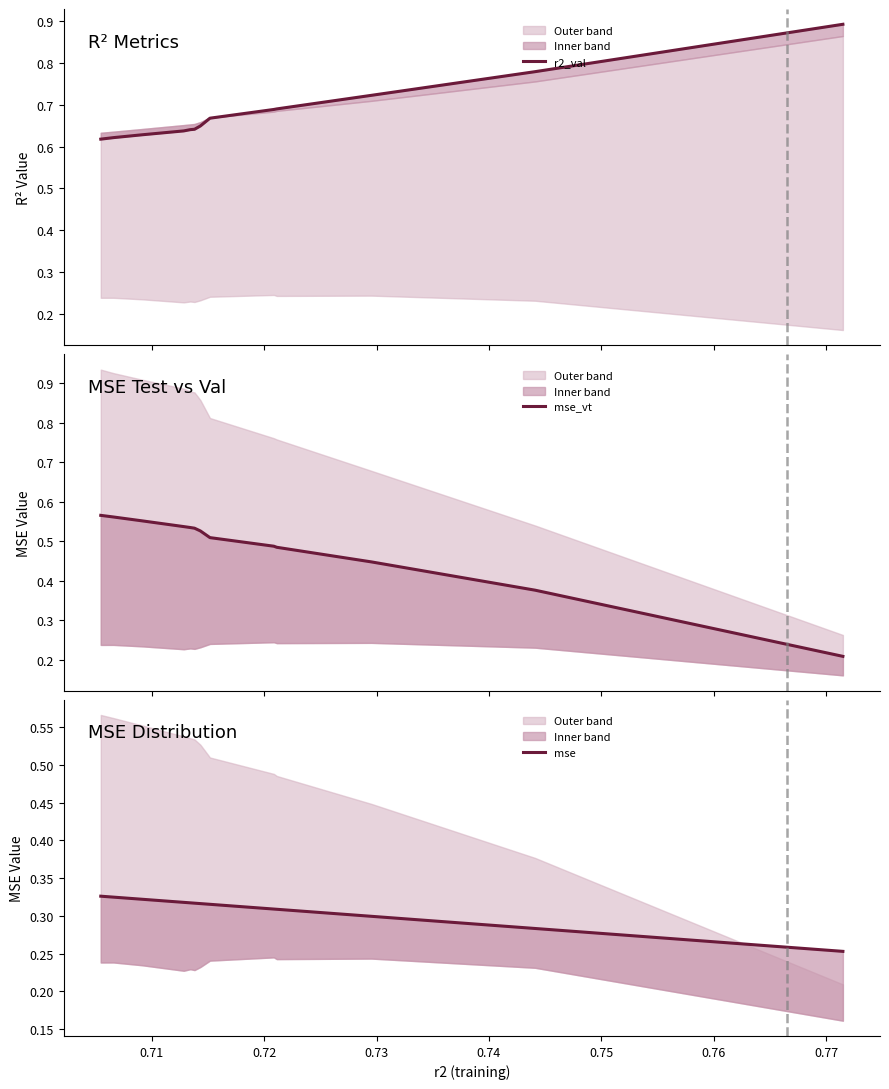

True or false: mse_vt and mse cross at least once.

True